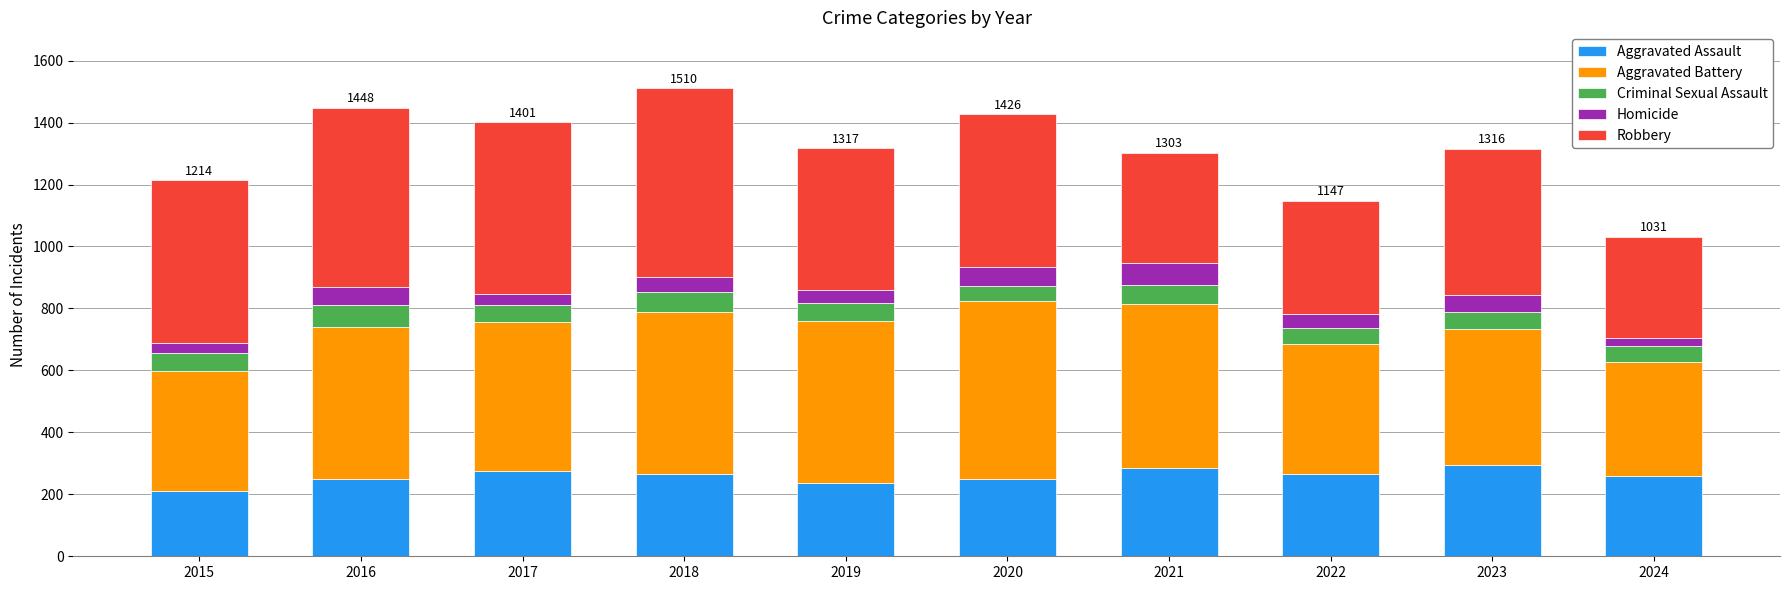

What is the maximum value for Aggravated Assault?

295